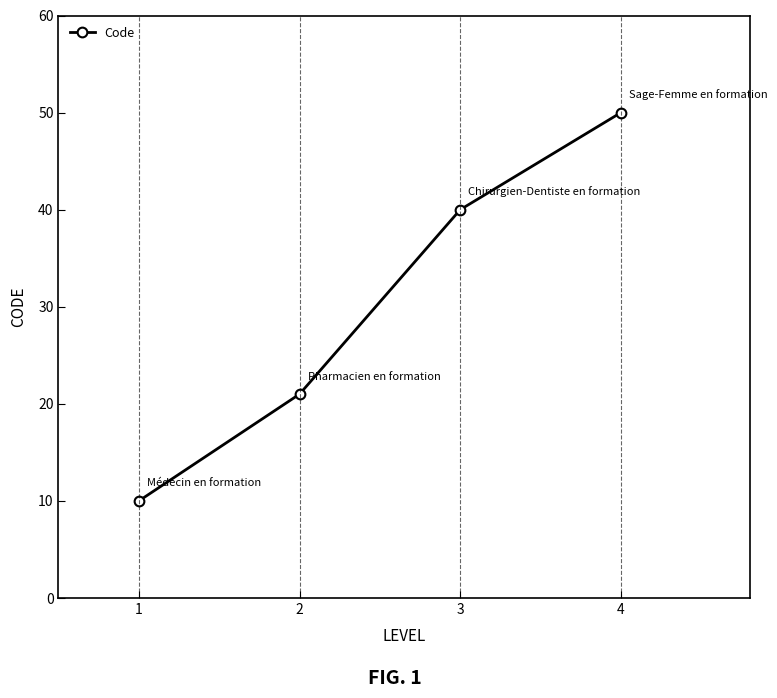

Reading left to right, what are all the values shown in this chart?

1=10	2=21	3=40	4=50